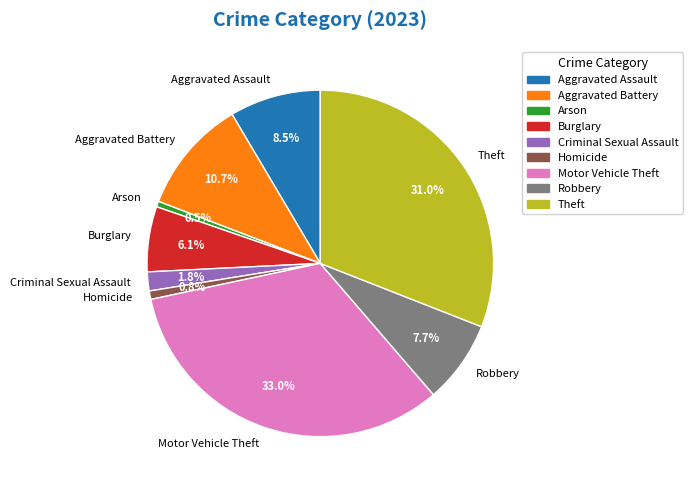

How many segments does this pie chart have?

9